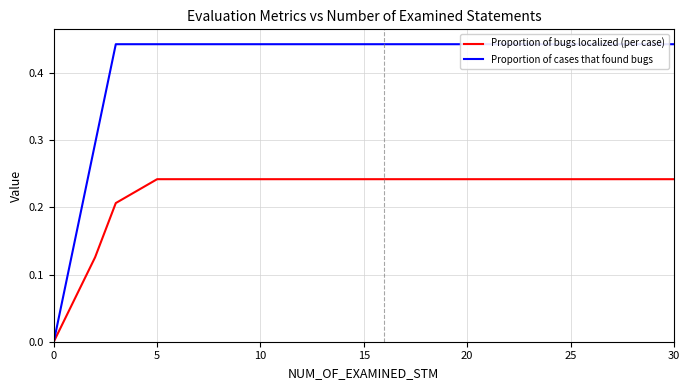

The value of Proportion of bugs localized (per case) at 20 is 0.4. True or false?

False